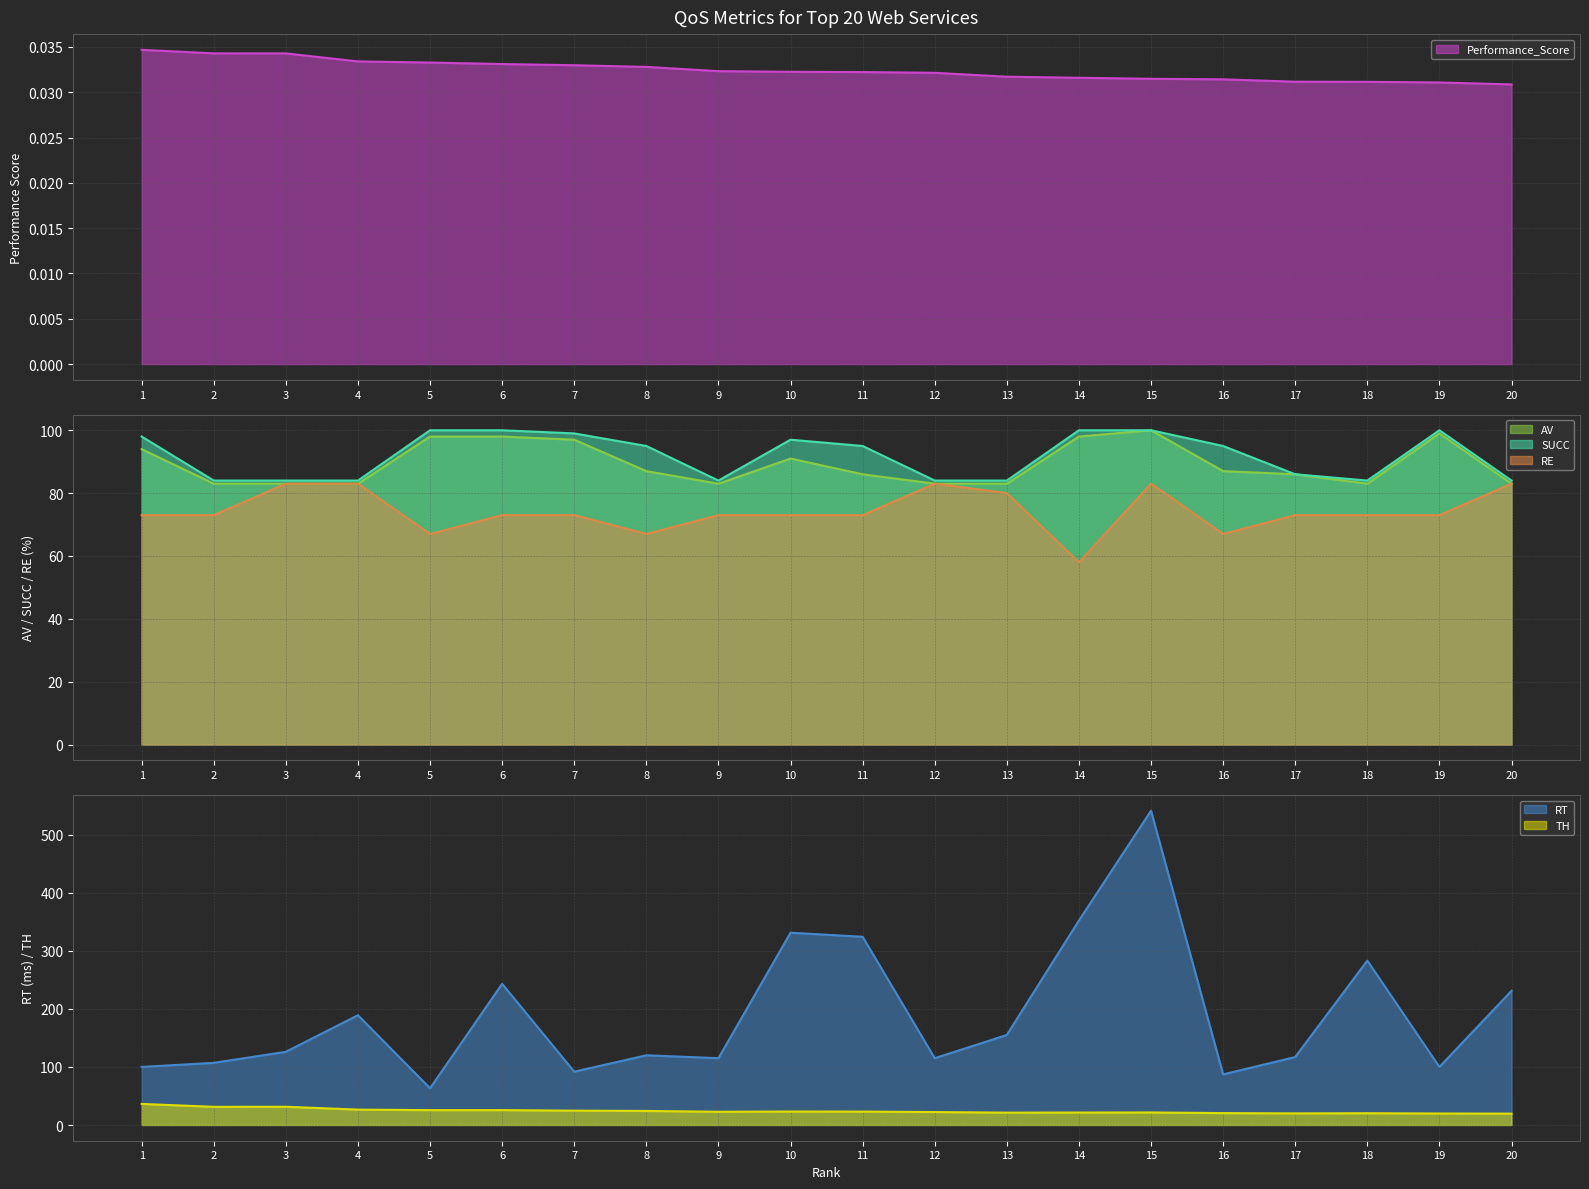

How many data points does each series have?

20